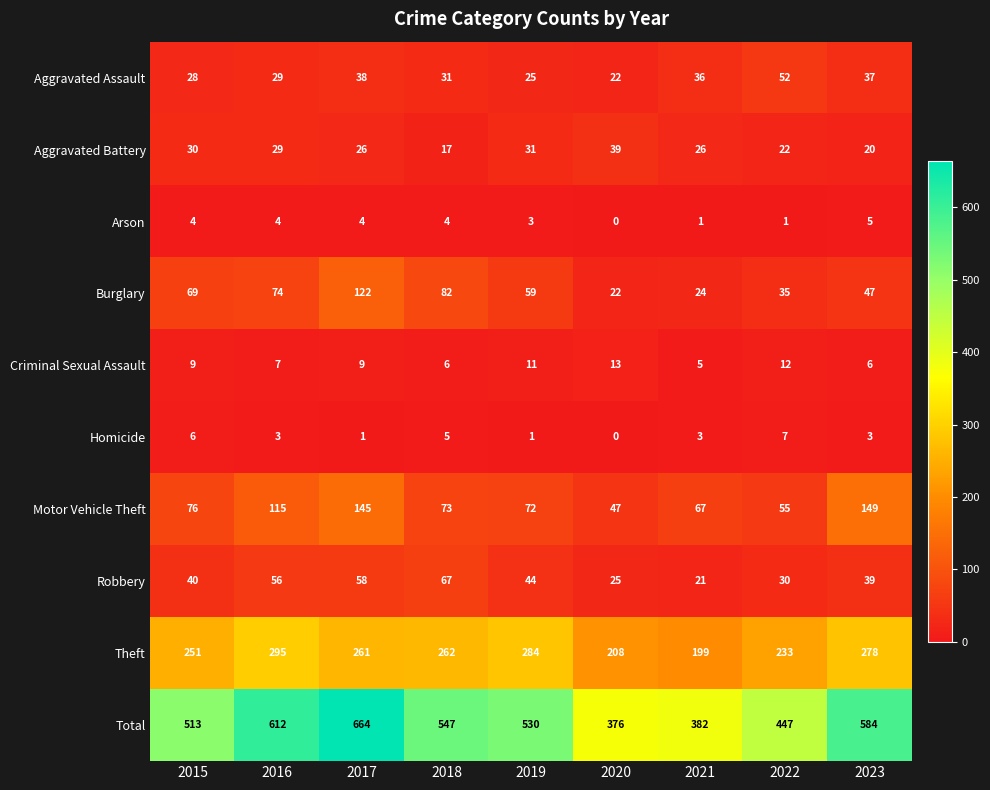

How many distinct data groups are displayed?

10